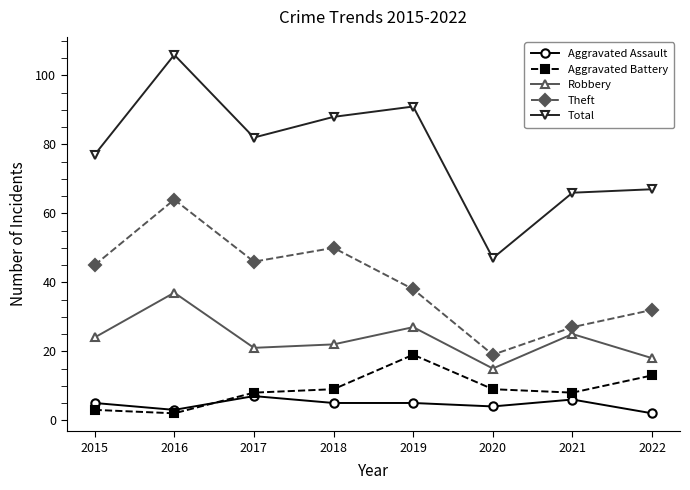

Is it true that Robbery equals 27 at 2019?

True